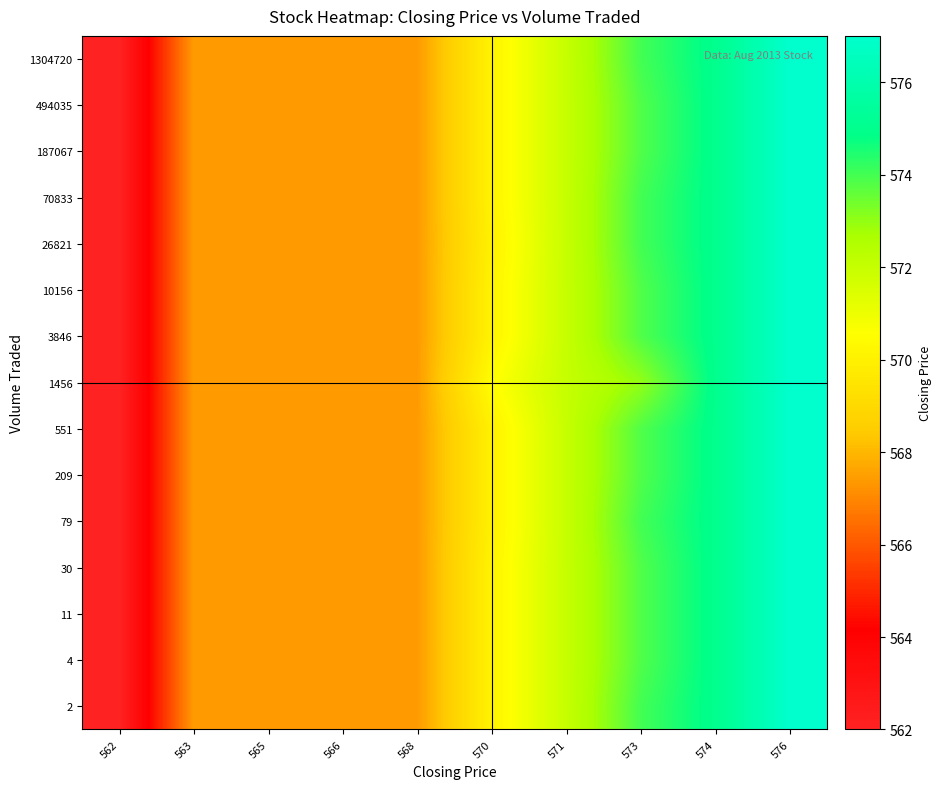

Reading right to left, extract all data points from this chart.

2: 576=577.0	574=575.0	573=574.0	571=572.0	570=570.1	568=567.4	566=567.4	565=567.4	563=567.4	562=562.0
4: 576=577.0	574=575.0	573=573.8	571=572.0	570=570.1	568=567.4	566=567.4	565=567.4	563=567.4	562=562.0
11: 576=577.0	574=575.0	573=573.8	571=572.0	570=570.1	568=567.4	566=567.4	565=567.4	563=567.4	562=562.0
30: 576=577.0	574=575.0	573=573.8	571=572.0	570=570.1	568=567.4	566=567.4	565=567.4	563=567.4	562=562.0
79: 576=577.0	574=575.0	573=574.0	571=572.0	570=570.0	568=567.4	566=567.4	565=567.4	563=567.4	562=562.0
209: 576=577.0	574=575.0	573=573.8	571=572.0	570=570.0	568=567.4	566=567.4	565=567.4	563=567.4	562=562.0
551: 576=577.0	574=575.0	573=573.8	571=572.0	570=570.0	568=567.4	566=567.4	565=567.4	563=567.4	562=562.0
1456: 576=577.0	574=575.0	573=573.0	571=572.0	570=570.5	568=567.4	566=567.4	565=567.4	563=567.4	562=562.0
3846: 576=577.0	574=575.0	573=573.8	571=572.0	570=570.1	568=567.4	566=567.4	565=567.4	563=567.4	562=562.0
10156: 576=577.0	574=575.0	573=573.8	571=572.0	570=570.1	568=567.4	566=567.4	565=567.4	563=567.4	562=562.0
26821: 576=577.0	574=575.0	573=574.0	571=572.0	570=570.0	568=567.4	566=567.4	565=567.4	563=567.4	562=562.0
70833: 576=577.0	574=575.0	573=574.0	571=572.0	570=570.1	568=567.4	566=567.4	565=567.4	563=567.4	562=562.0
187067: 576=577.0	574=575.0	573=573.8	571=572.0	570=570.1	568=567.4	566=567.4	565=567.4	563=567.4	562=562.0
494035: 576=577.0	574=575.0	573=573.8	571=572.0	570=570.1	568=567.4	566=567.4	565=567.4	563=567.4	562=562.0
1304720: 576=577.0	574=575.0	573=574.0	571=572.0	570=570.1	568=567.4	566=567.4	565=567.4	563=567.4	562=562.0